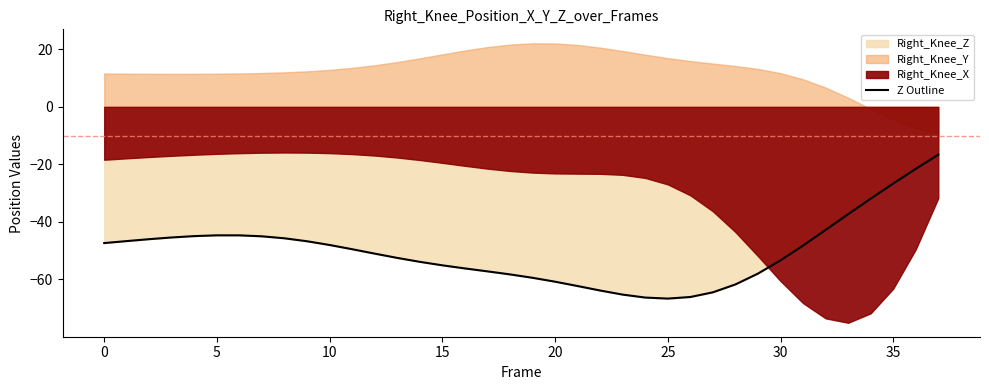

What is the label of the 14th point from the left?

13